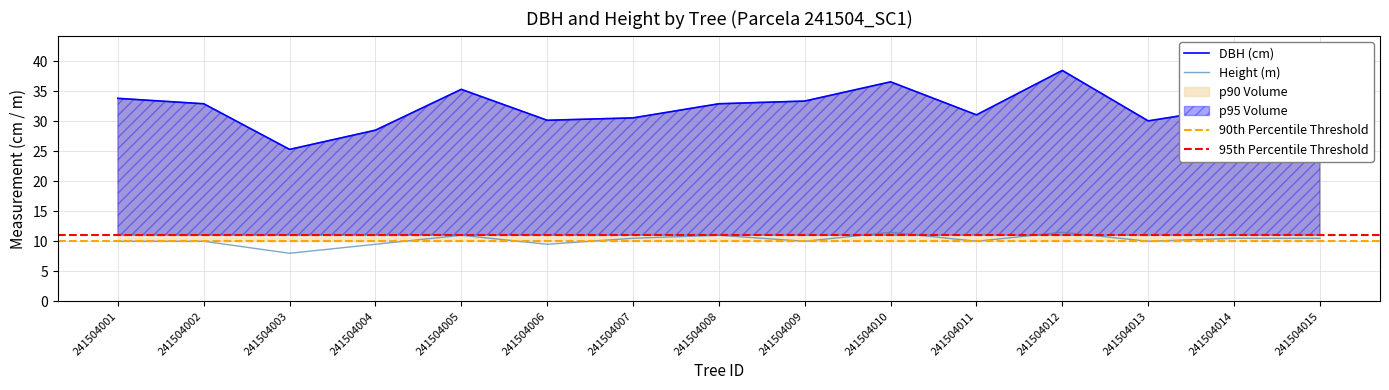

What is the lowest value of the h series?

8.0